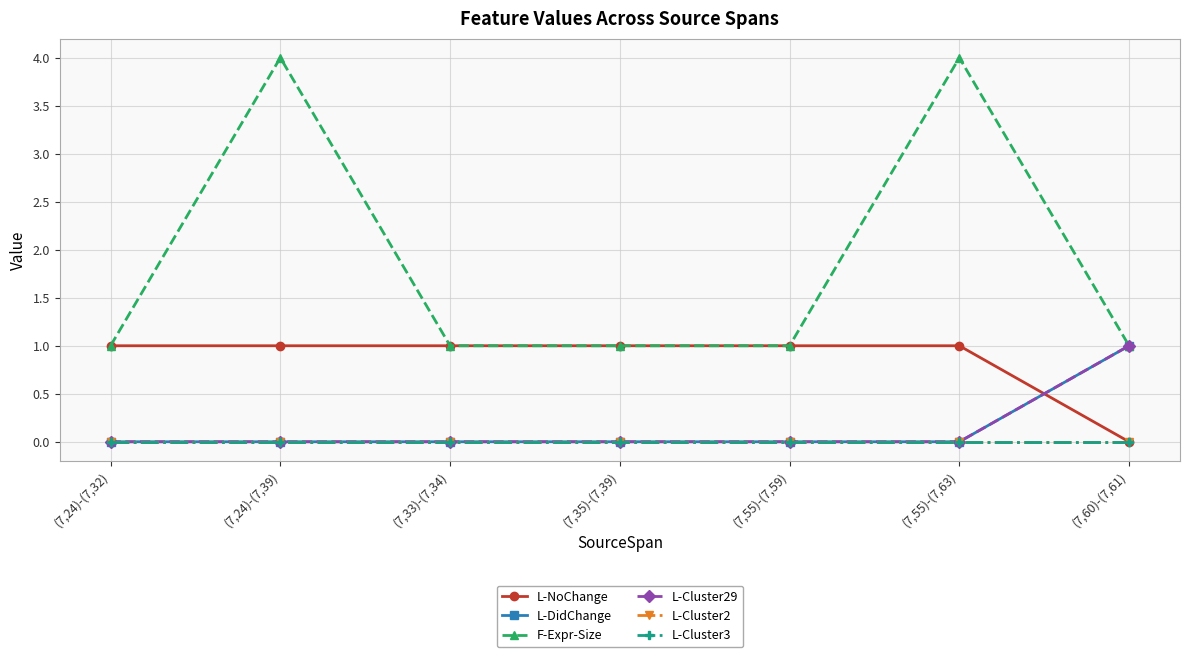

What is the label of the 3rd point from the right?

(7,55)-(7,59)